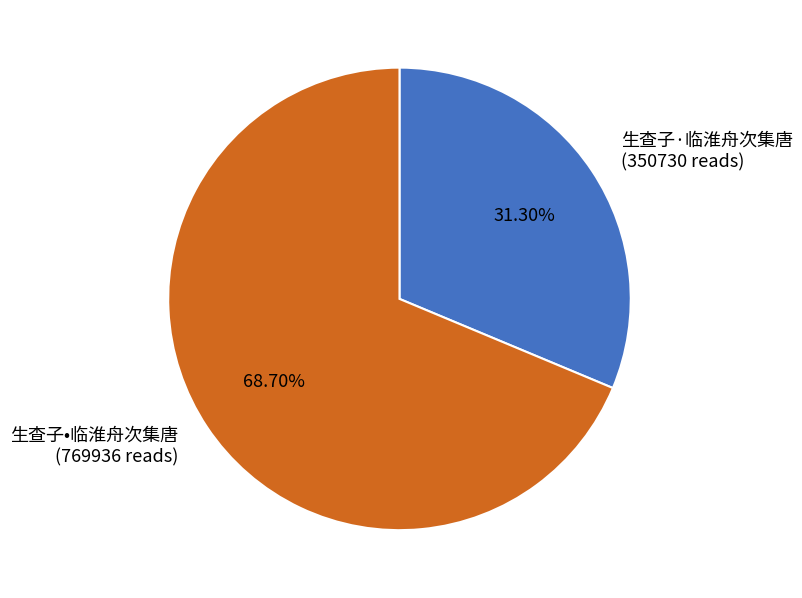

To the nearest percent, what is the average slice percentage?

50%